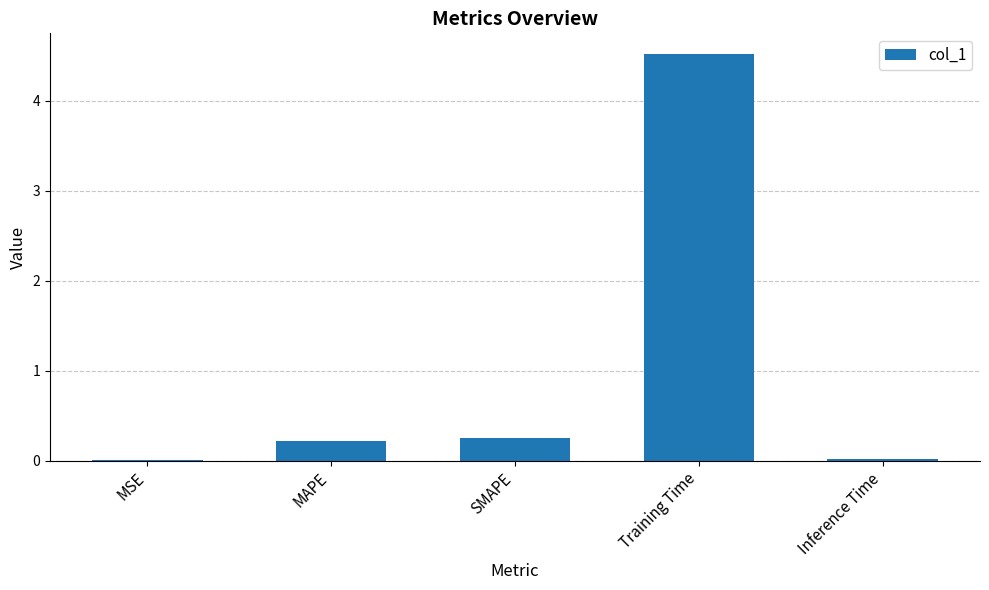

What is the sum of the values at Inference Time and SMAPE?

0.3